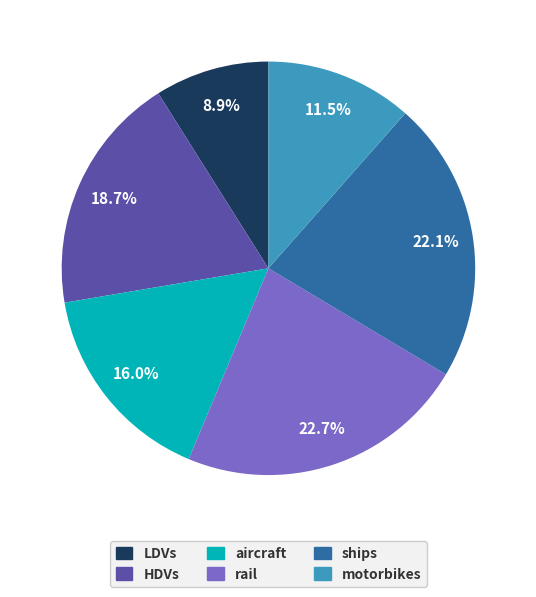

What is the largest slice in the pie chart?

rail